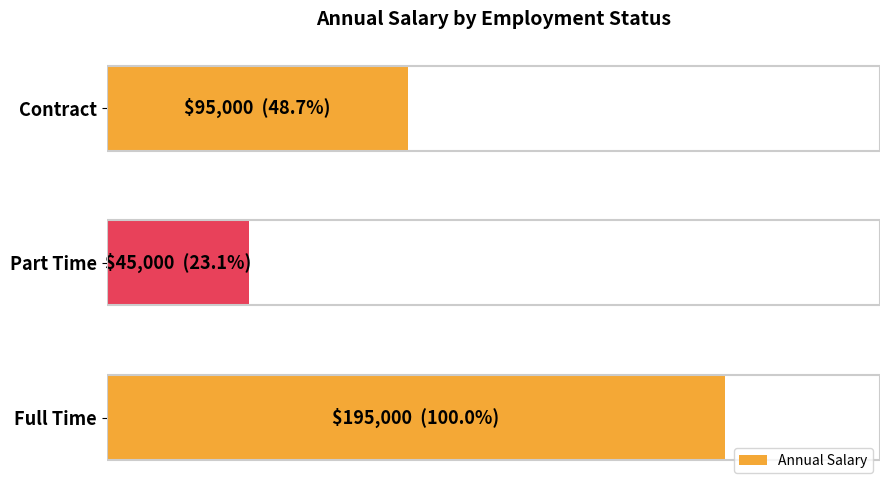

How many data points are less than 95000?

1